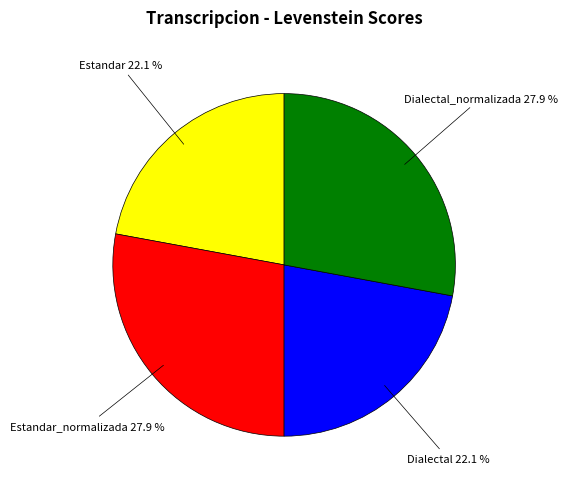

To the nearest percent, what is the average slice percentage?

25%